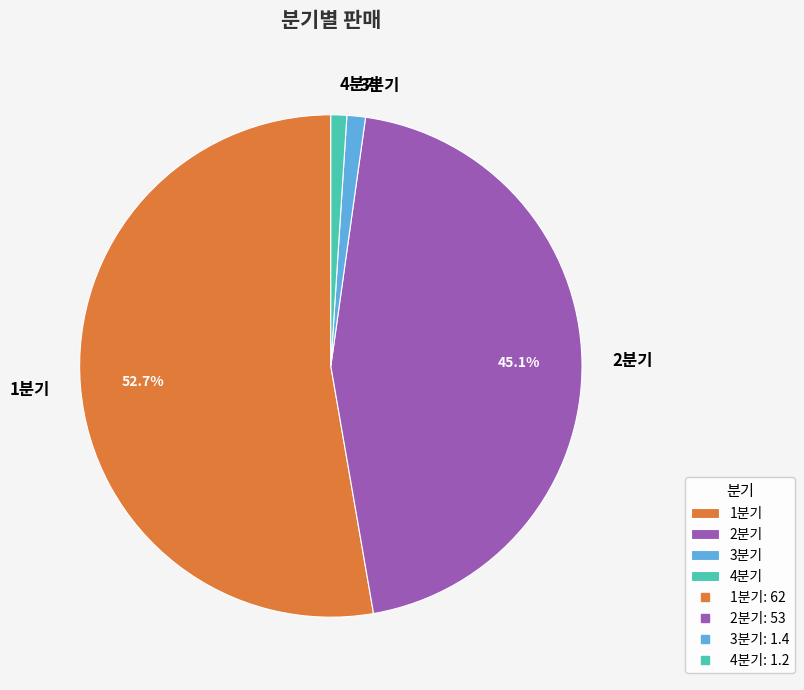

Which has a higher value, 3분기 or 2분기?

2분기